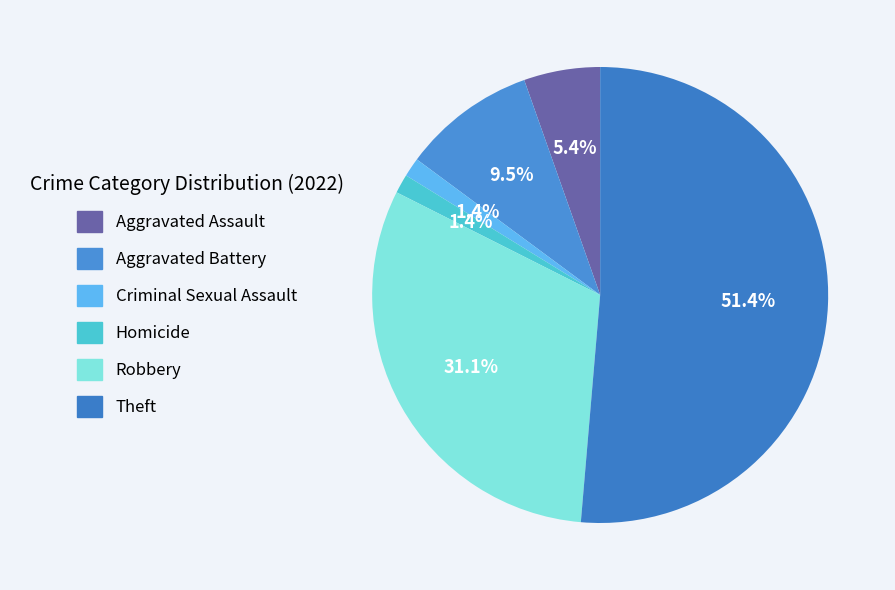

Which slice is the smallest?

Criminal Sexual Assault